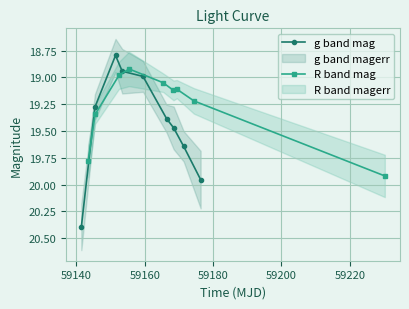

What is the average value of the R band mag series?

19.3